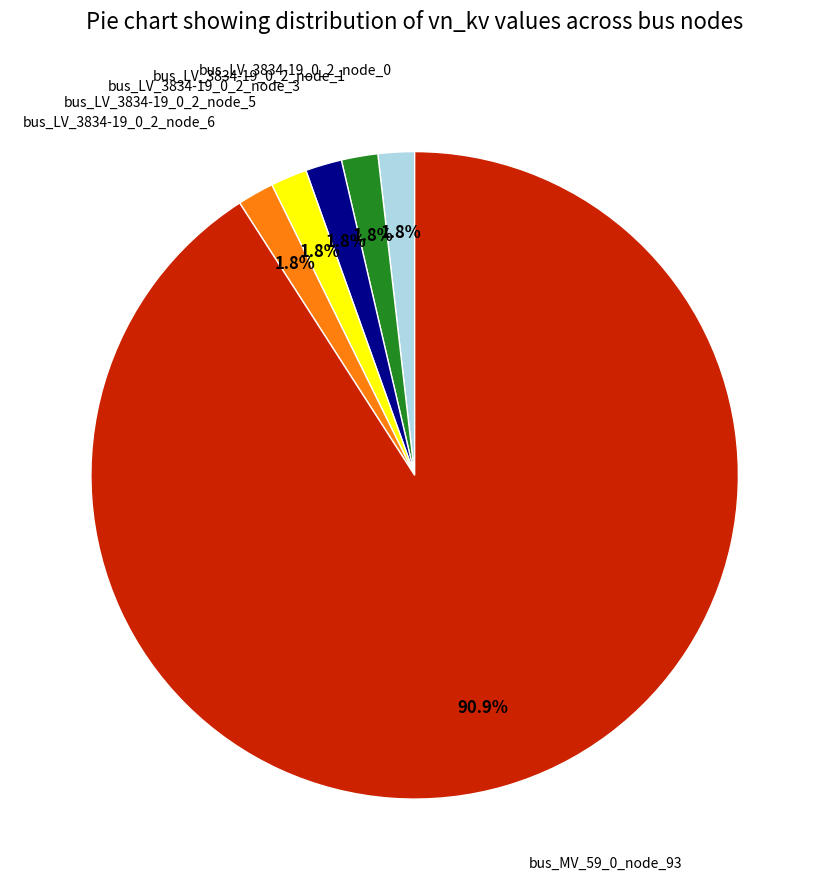

Is there a majority slice in this chart?

Yes